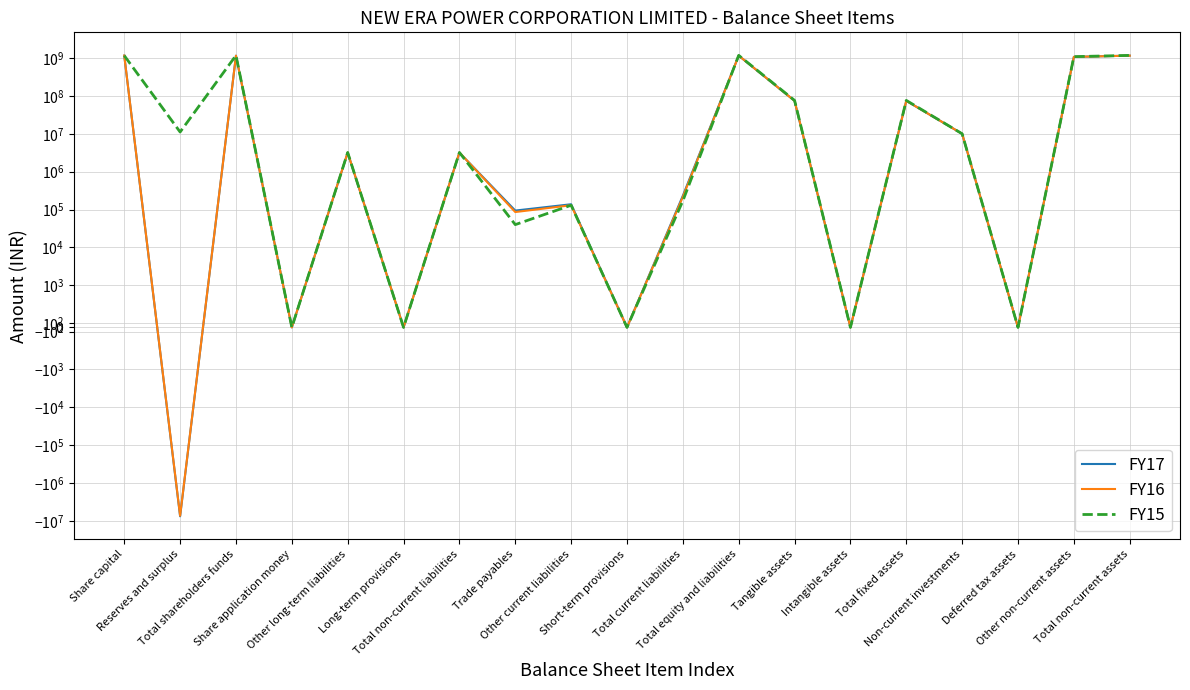

How many intersections are there between FY17 and FY16?

2